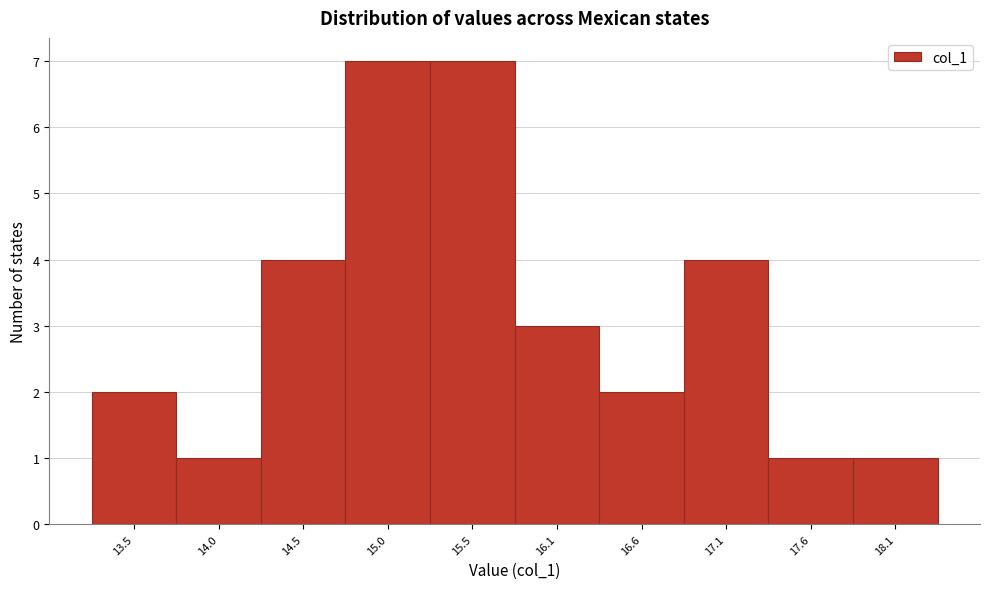

Reading left to right, extract all data points from this chart.

13.5=2	14.0=1	14.5=4	15.0=7	15.5=7	16.1=3	16.6=2	17.1=4	17.6=1	18.1=1